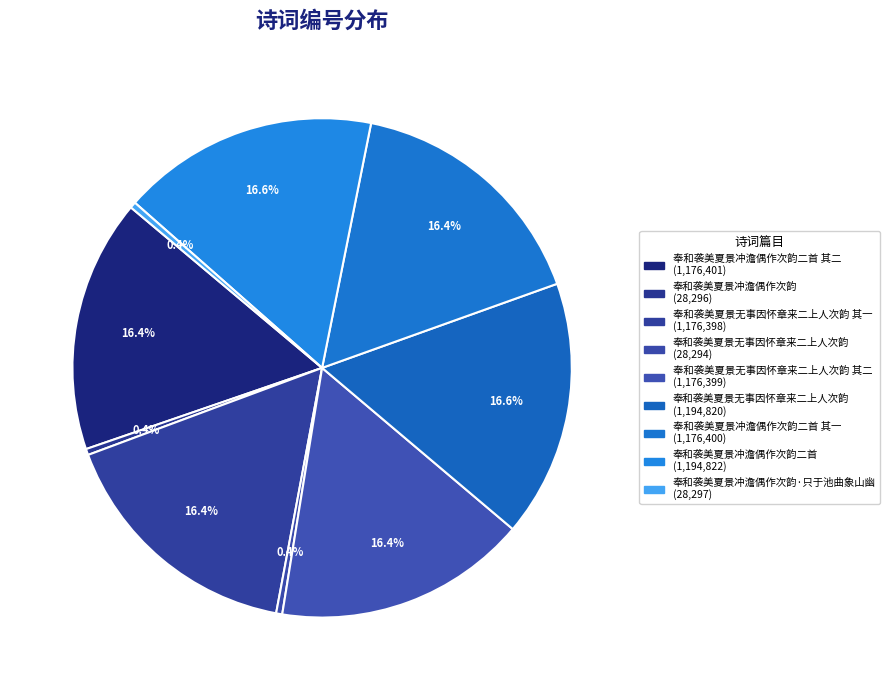

Count the number of slices in the pie.

9